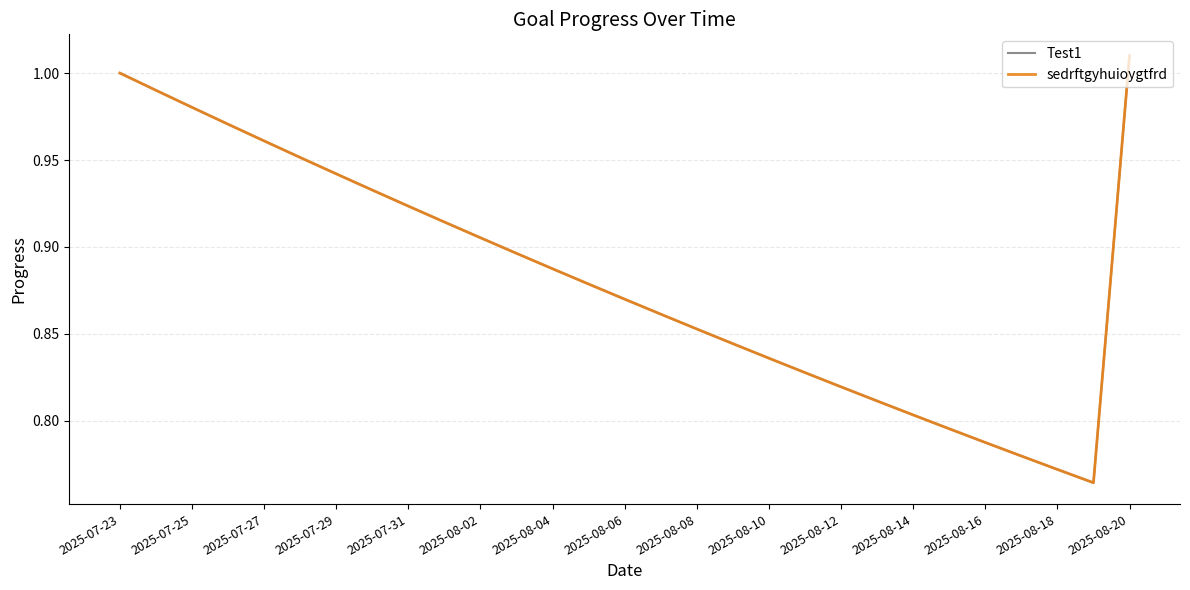

What is the sum of all Test1 values?

25.6